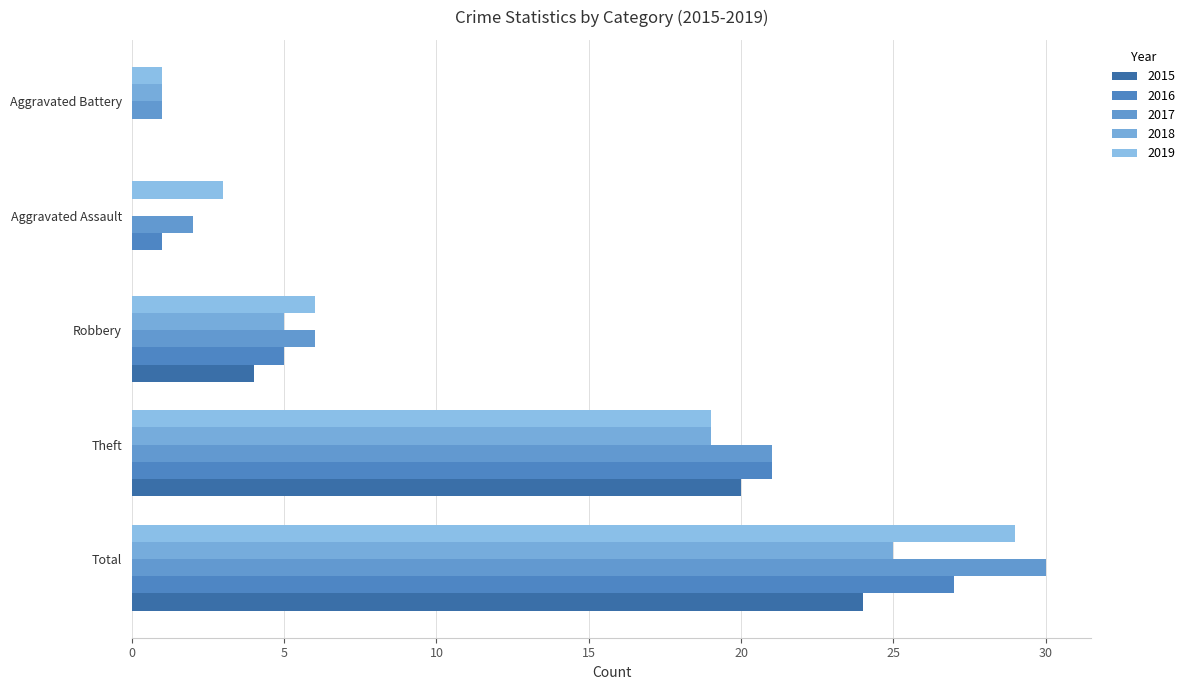

What is the sum of all 2017 values?

60